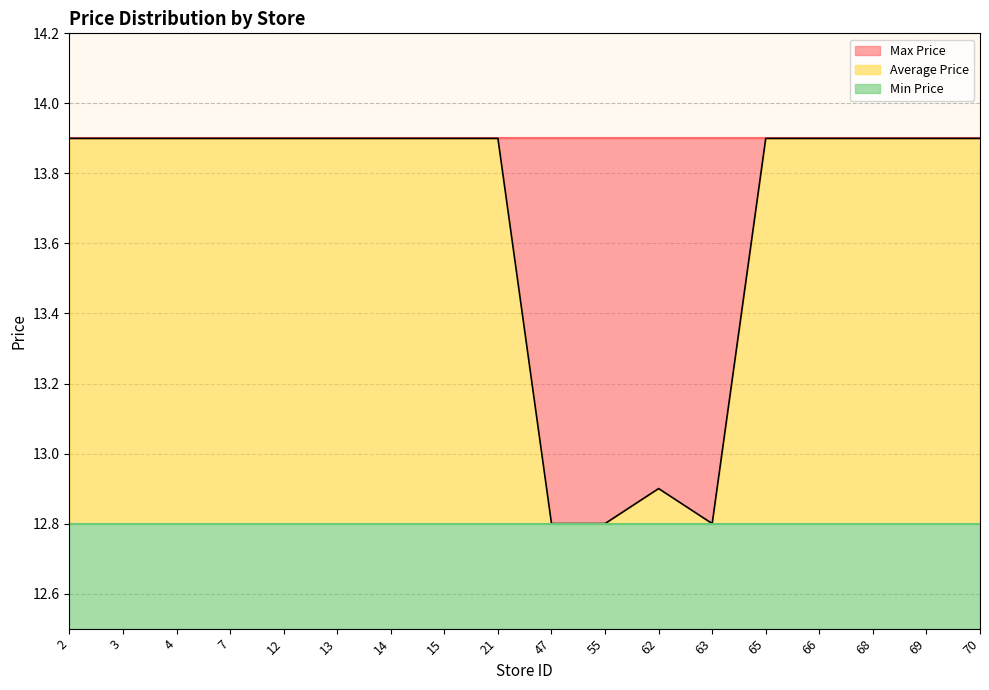

True or false: Average Price and Max Price cross at least once.

False